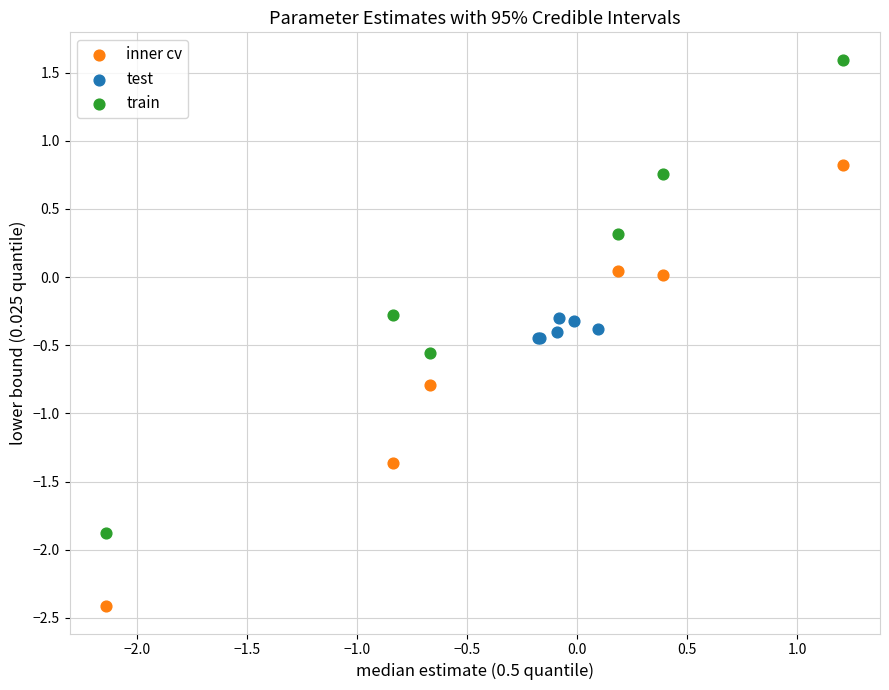

Which series contains the highest Y value?

train